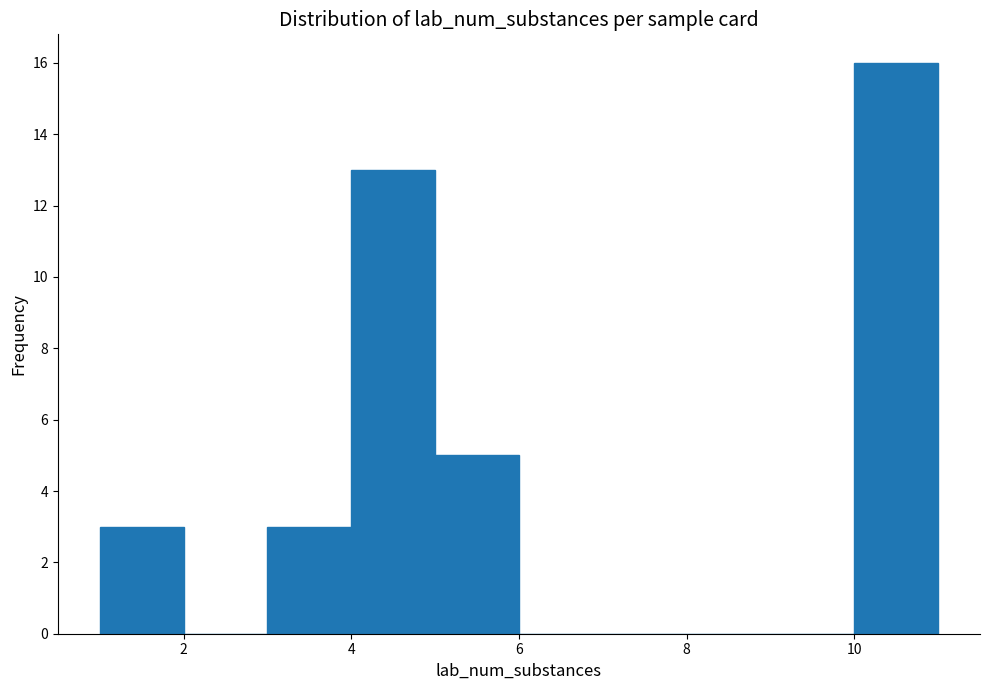

Reading left to right, list every bar in this chart as the range it spans on the x-axis followed by its height. The values are not printed on the chart, so give them approximately, as read against the axis.

1 to 2: 3
2 to 3: 0
3 to 4: 3
4 to 5: 13
5 to 6: 5
6 to 7: 0
7 to 8: 0
8 to 9: 0
9 to 10: 0
10 to 11: 16